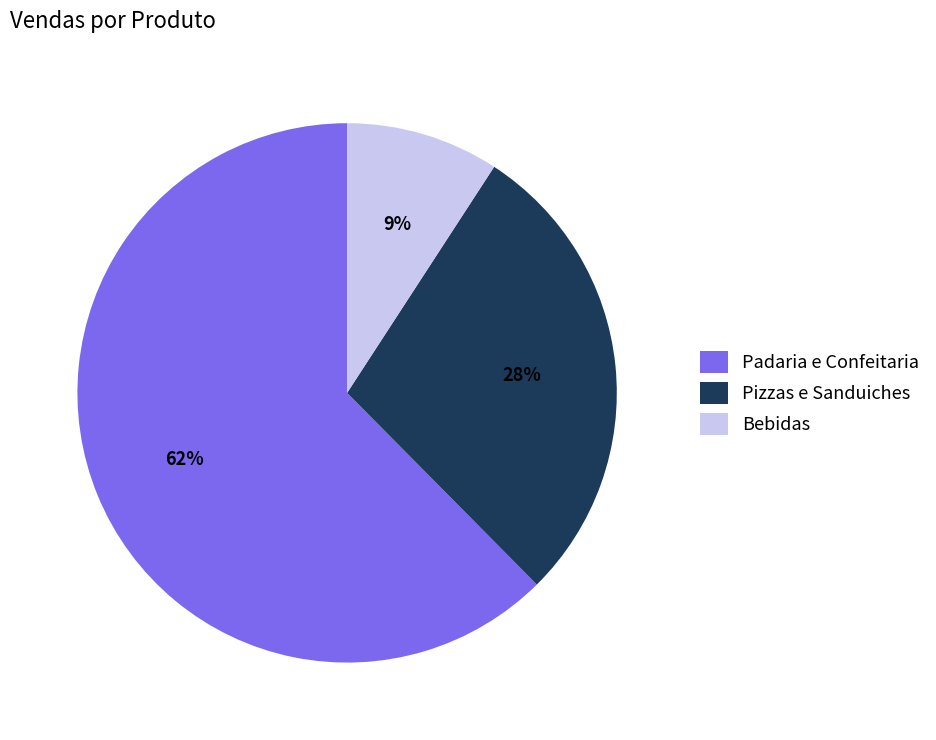

What is the ratio of the value at Pizzas e Sanduiches to the value at Bebidas?

3.1